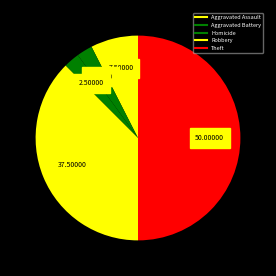

How many segments does this pie chart have?

5